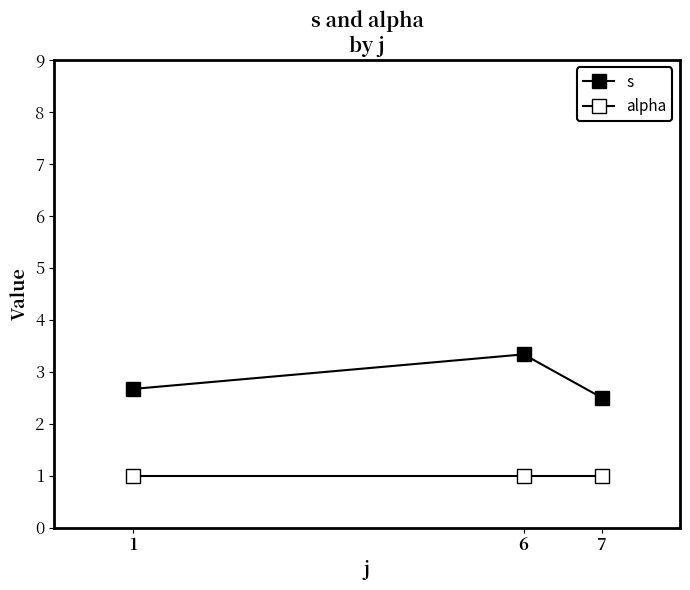

At which label does alpha reach its peak?

1